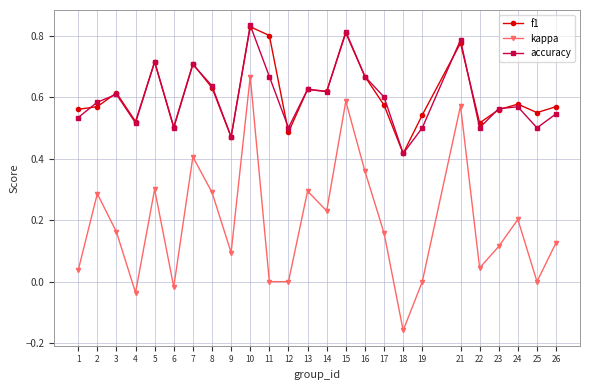

Which category has the lowest value in the accuracy series?

18